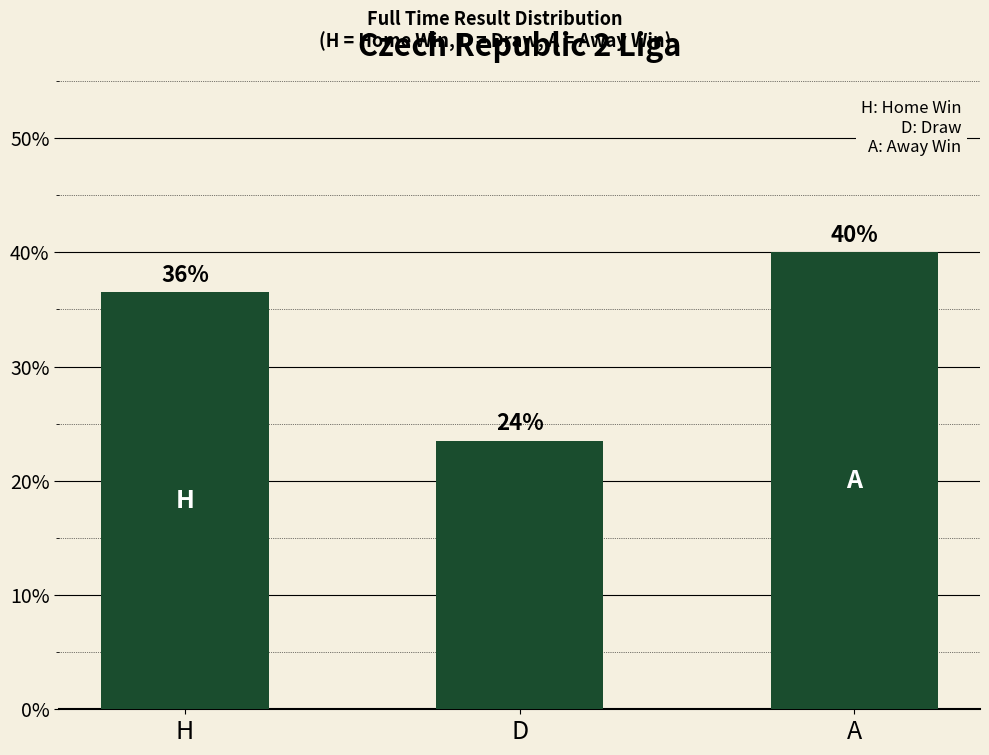

Does the chart contain any negative values?

No